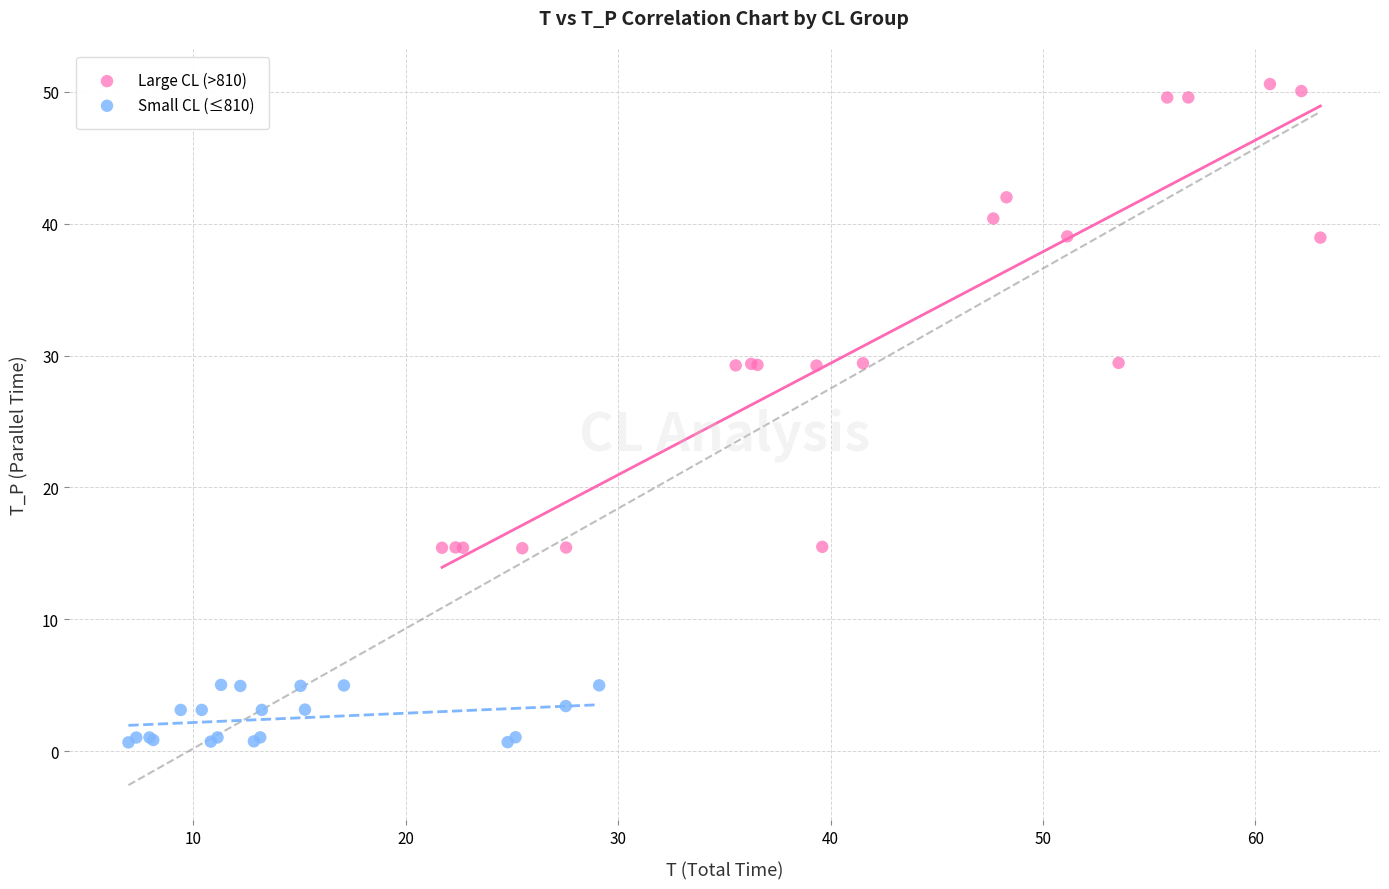

Which series reaches the minimum Y coordinate?

Small CL (≤810)